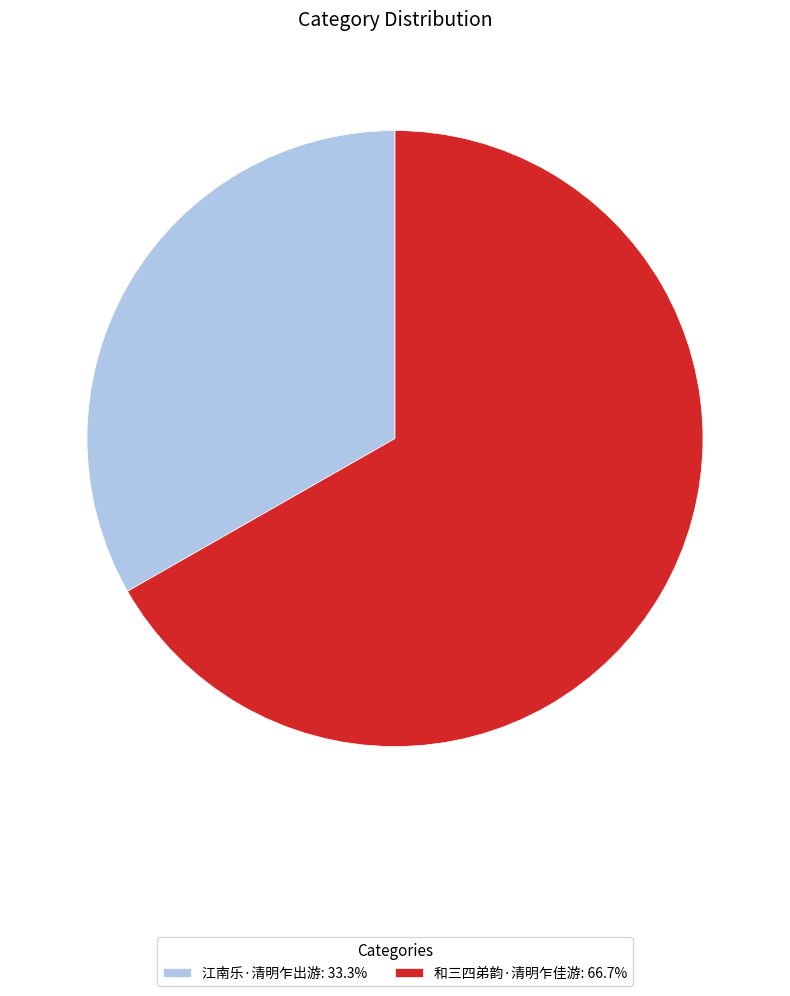

Is the sum of 江南乐·清明乍出游: 33.3% and 和三四弟韵·清明乍佳游: 66.7% greater than half?

Yes